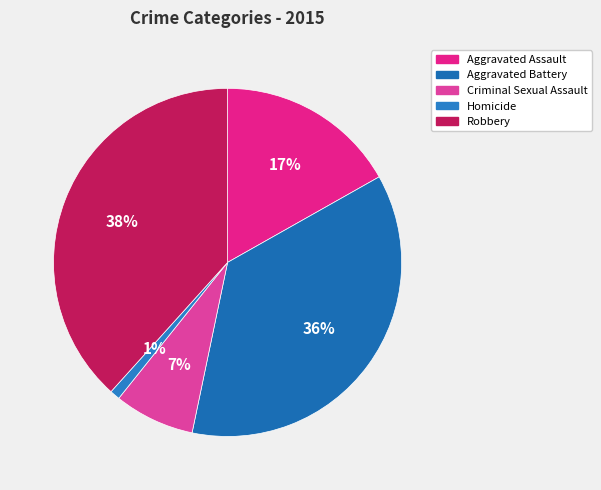

What portion of the pie excludes Homicide?

99.1%